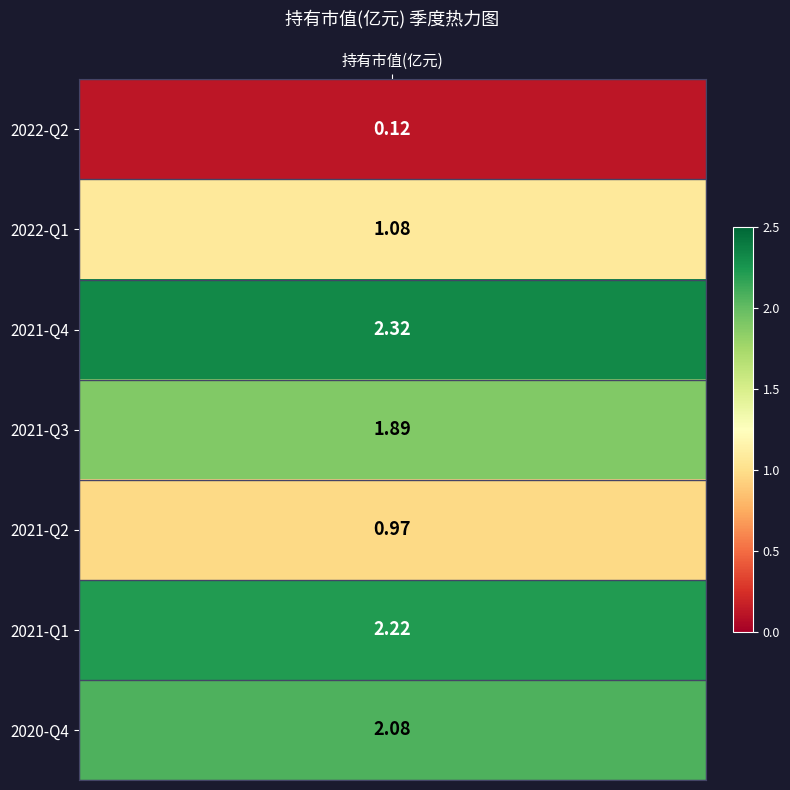

True or false: the data shows 0.1 at 2022-Q2.

True